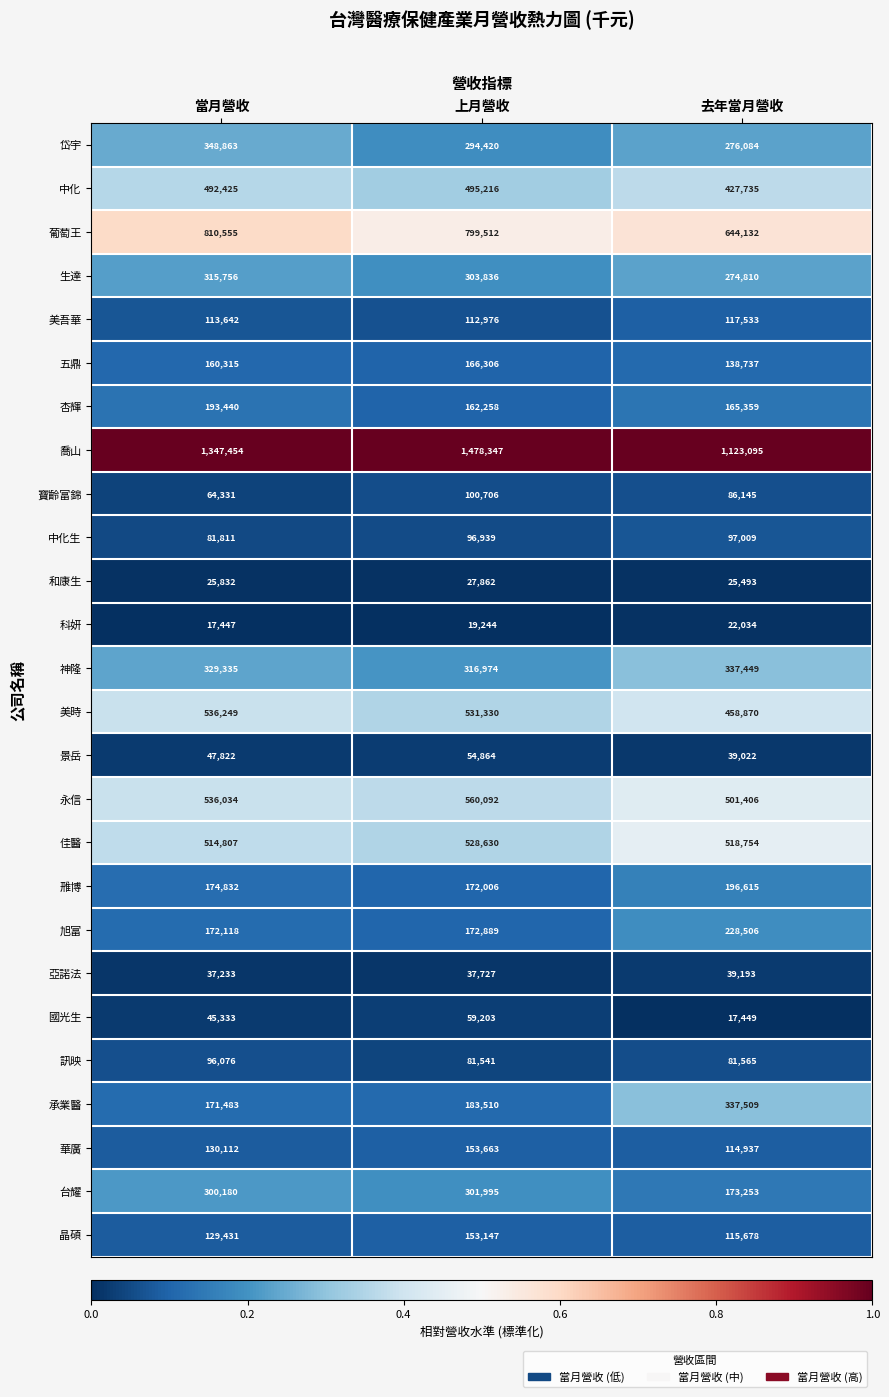

Which series has the widest spread of values?

喬山